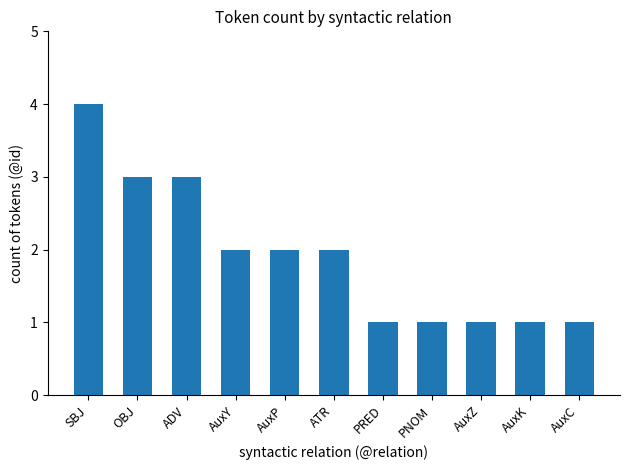

True or false: the data shows 3 at ADV.

True